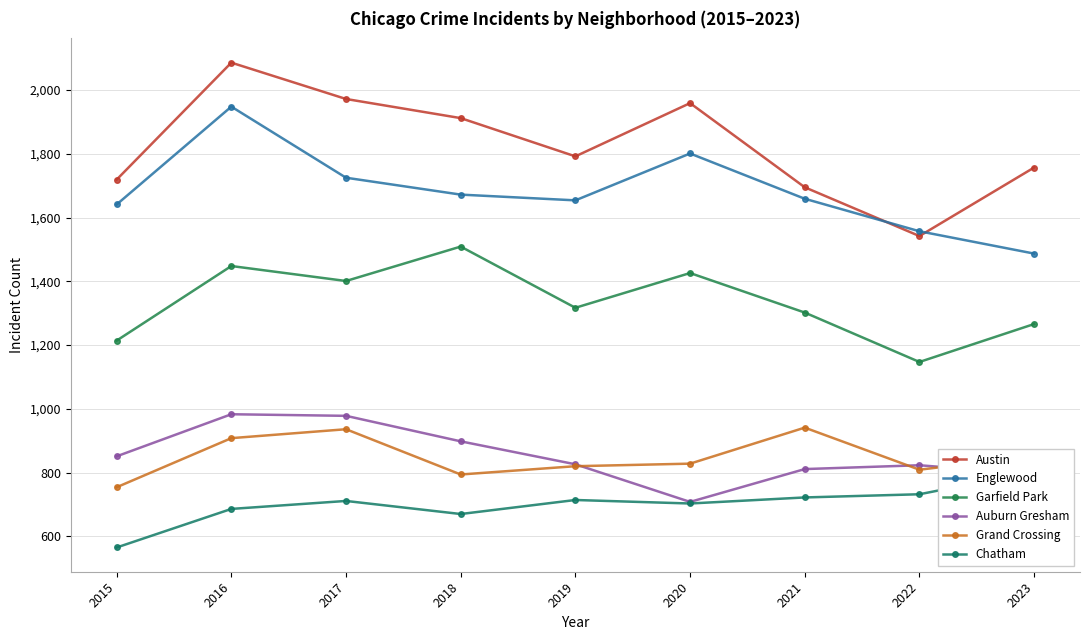

How many lines are shown in the chart?

6